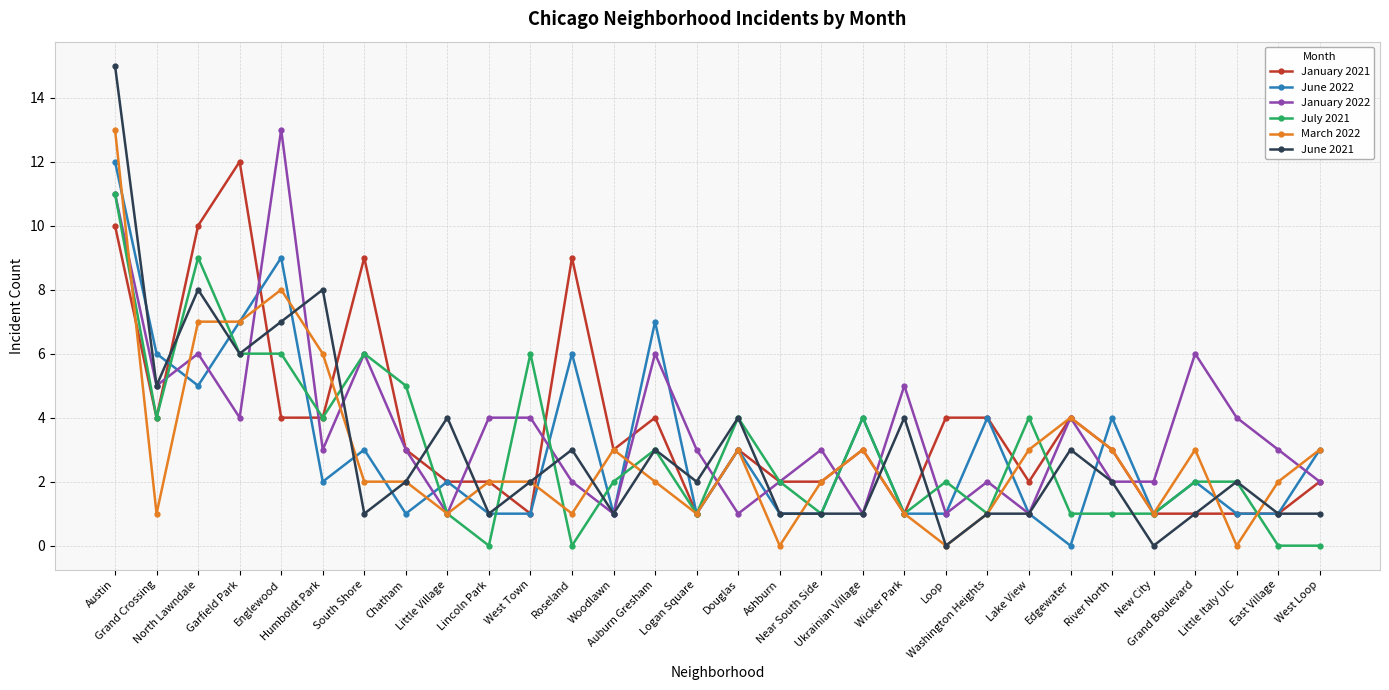

Does the chart display data point markers on the line(s)?

Yes